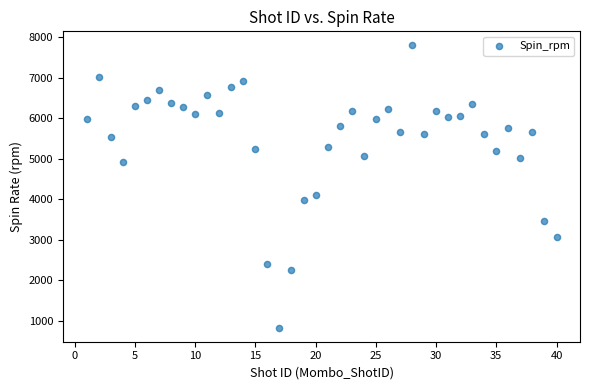

What Y value in the scatter plot is closest to 4312?

4100